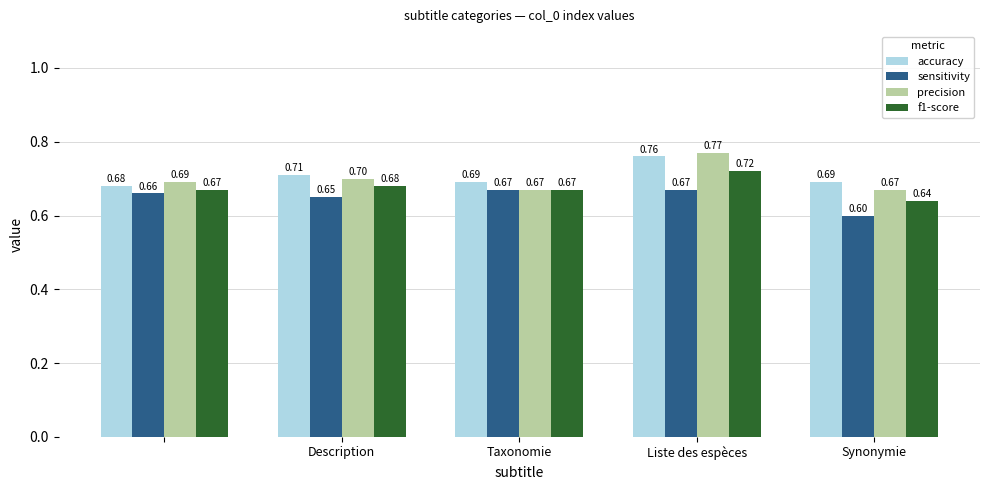

How many groups of bars are there?

5